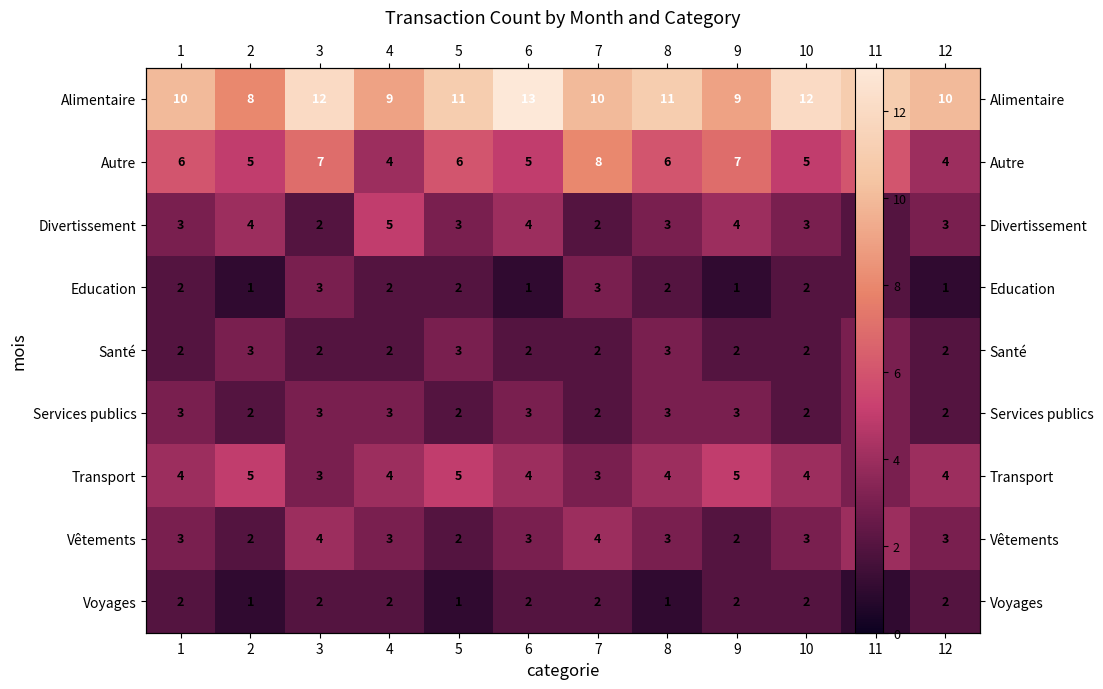

Where is Voyages nearest to the value 1?

2